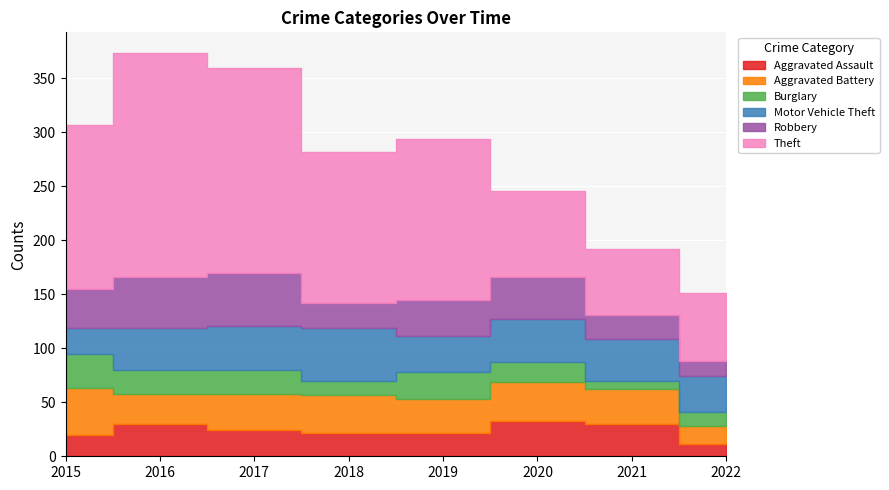

What is the difference between the maximum and minimum values in the Motor Vehicle Theft series?

25